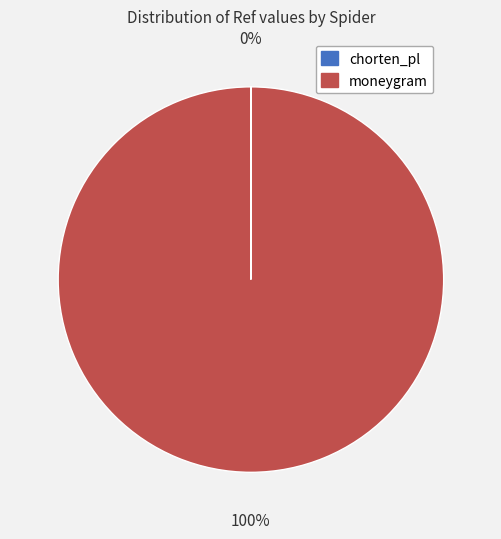

Which slice represents more than half of the pie?

moneygram